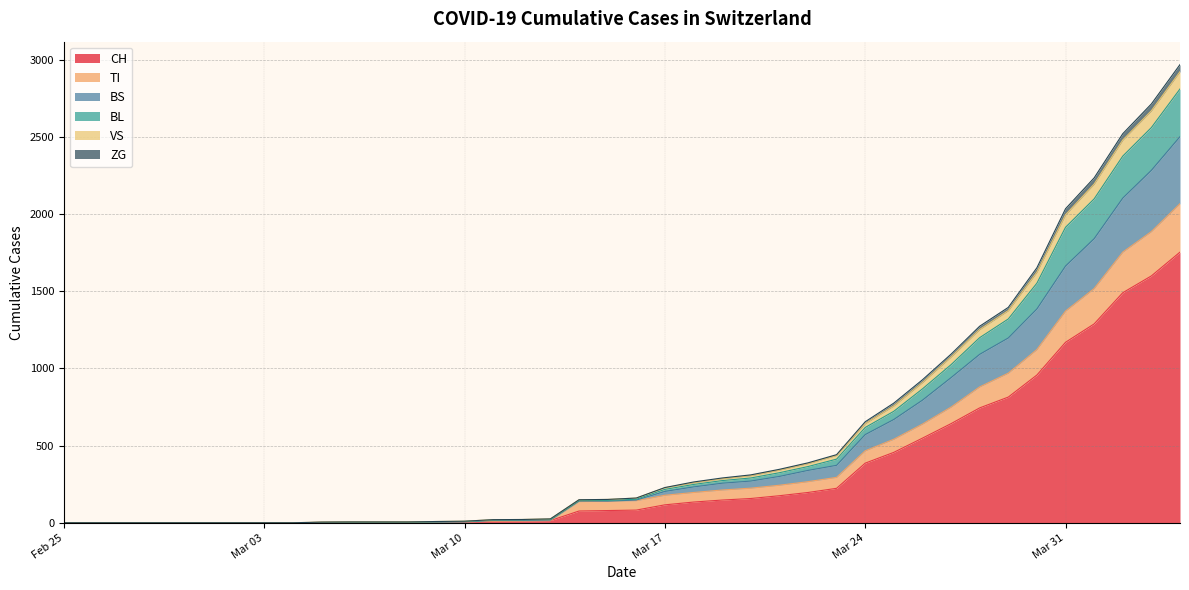

What is the highest value of the CH series?

1753